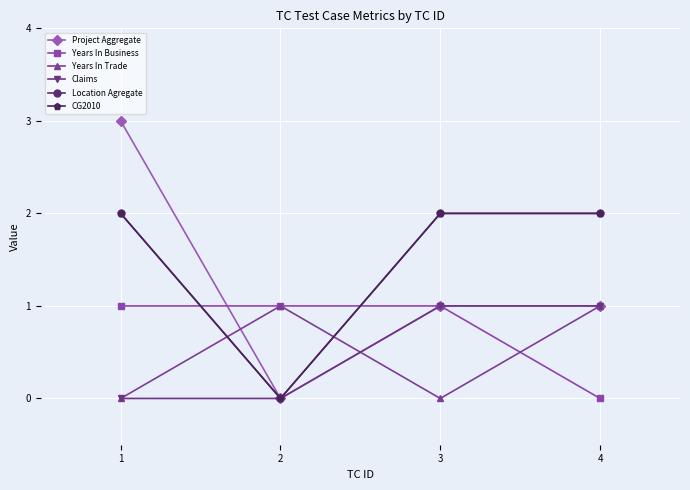

After their last crossing, which series has the higher values: Years In Business or Project Aggregate?

Years In Business